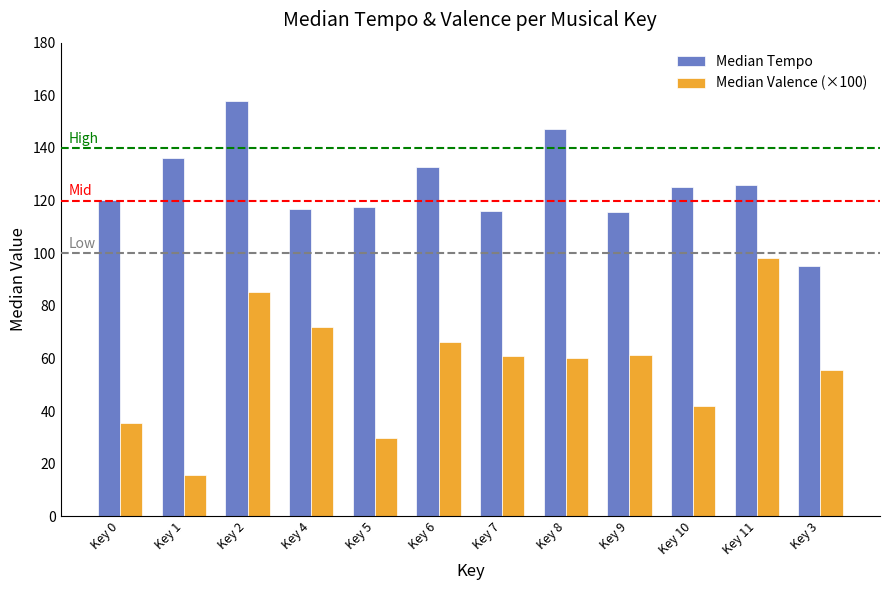

Rank the series by their average value, from lowest to highest.

Median Valence (×100), Median Tempo